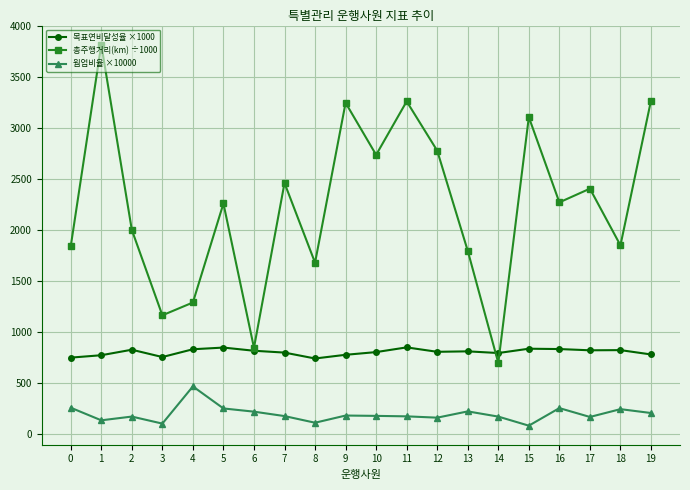

Which series changed the most between 9 and 12?

총주행거리(km) ÷1000